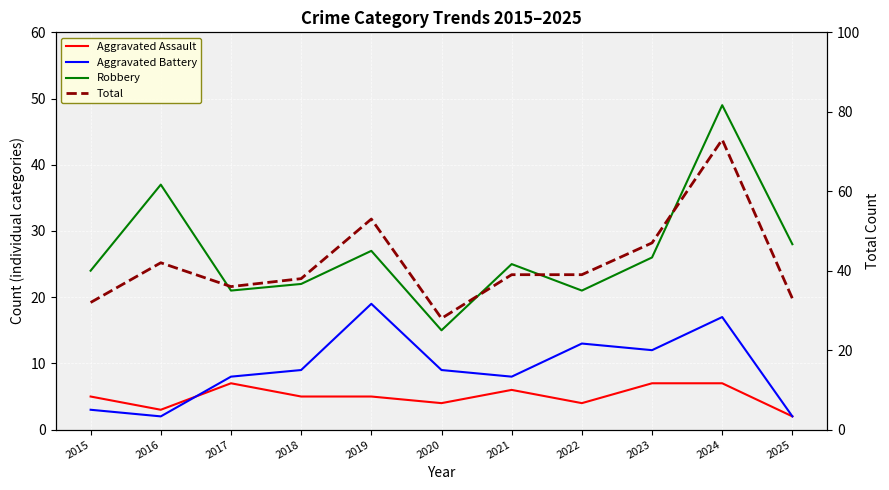

At 2020, list the series in order from largest to smallest.

Total, Robbery, Aggravated Battery, Aggravated Assault